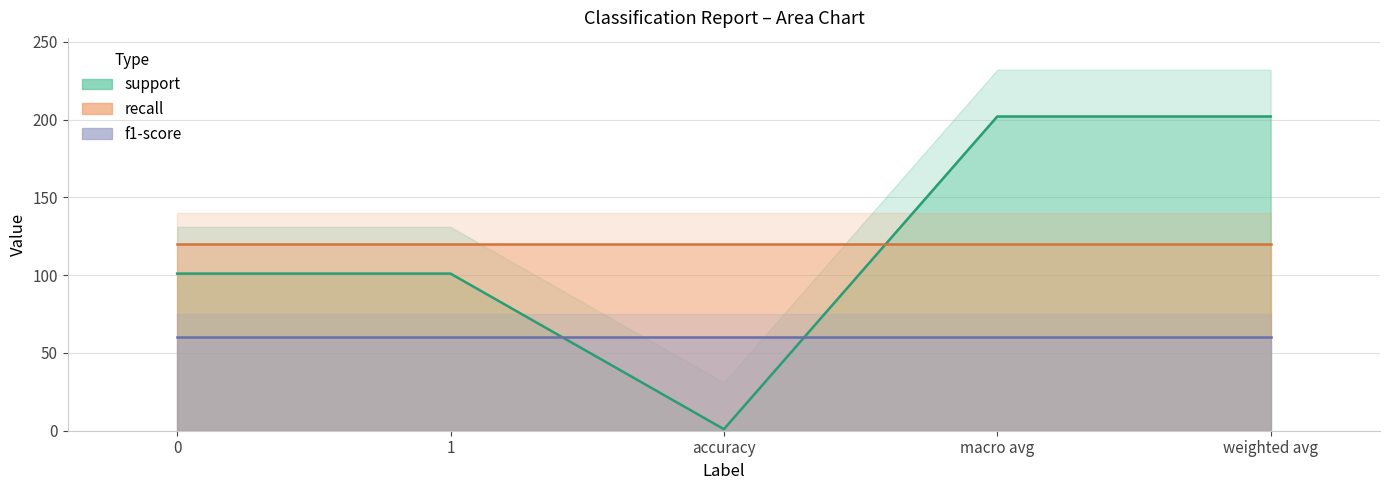

Does the chart have visible grid lines?

Yes